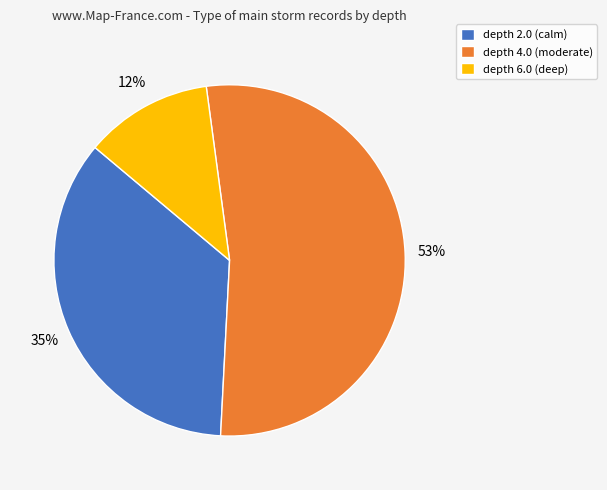

To the nearest percent, what percentage of the pie is depth 6.0 (deep)?

12%